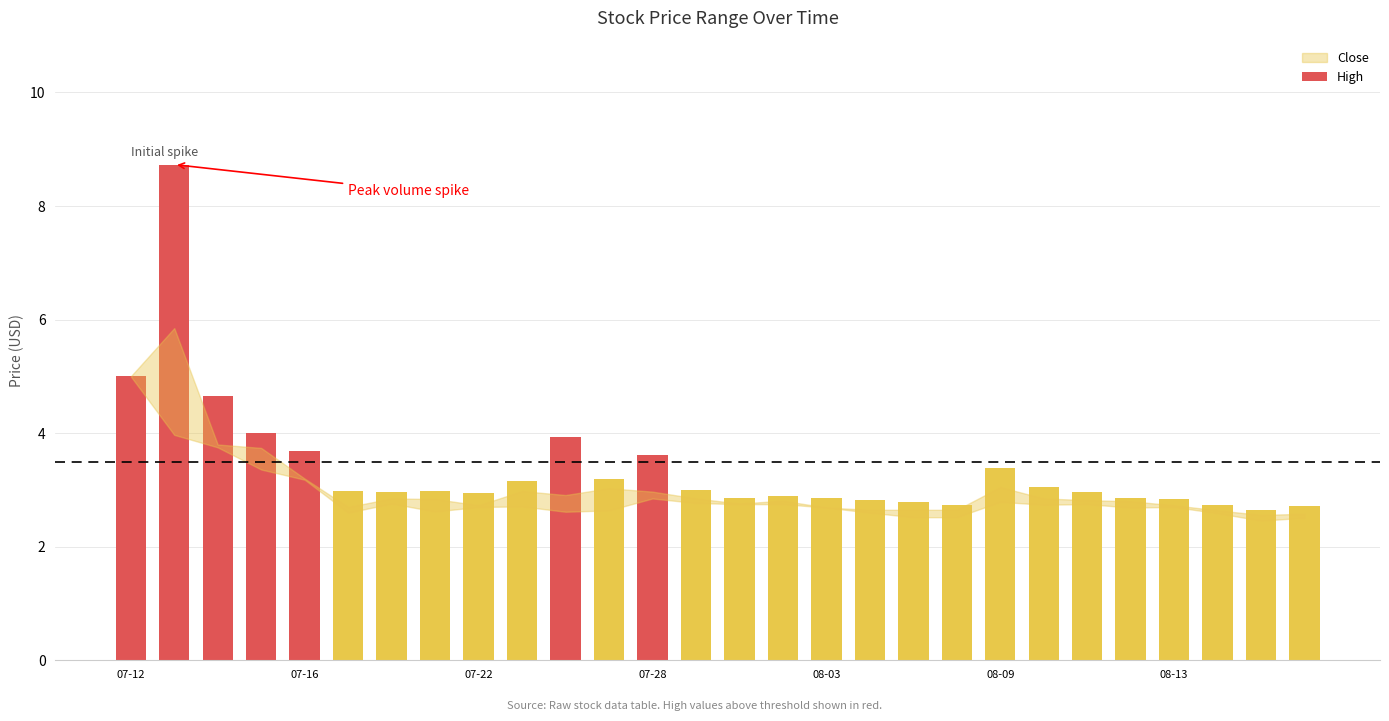

What is the sum of all values?

95.0